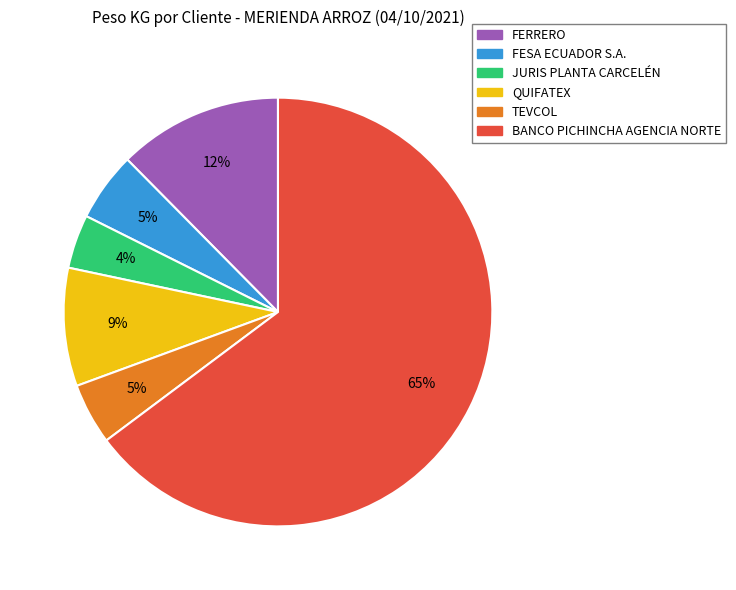

To the nearest percent, what is the combined percentage of FERRERO and TEVCOL?

17%